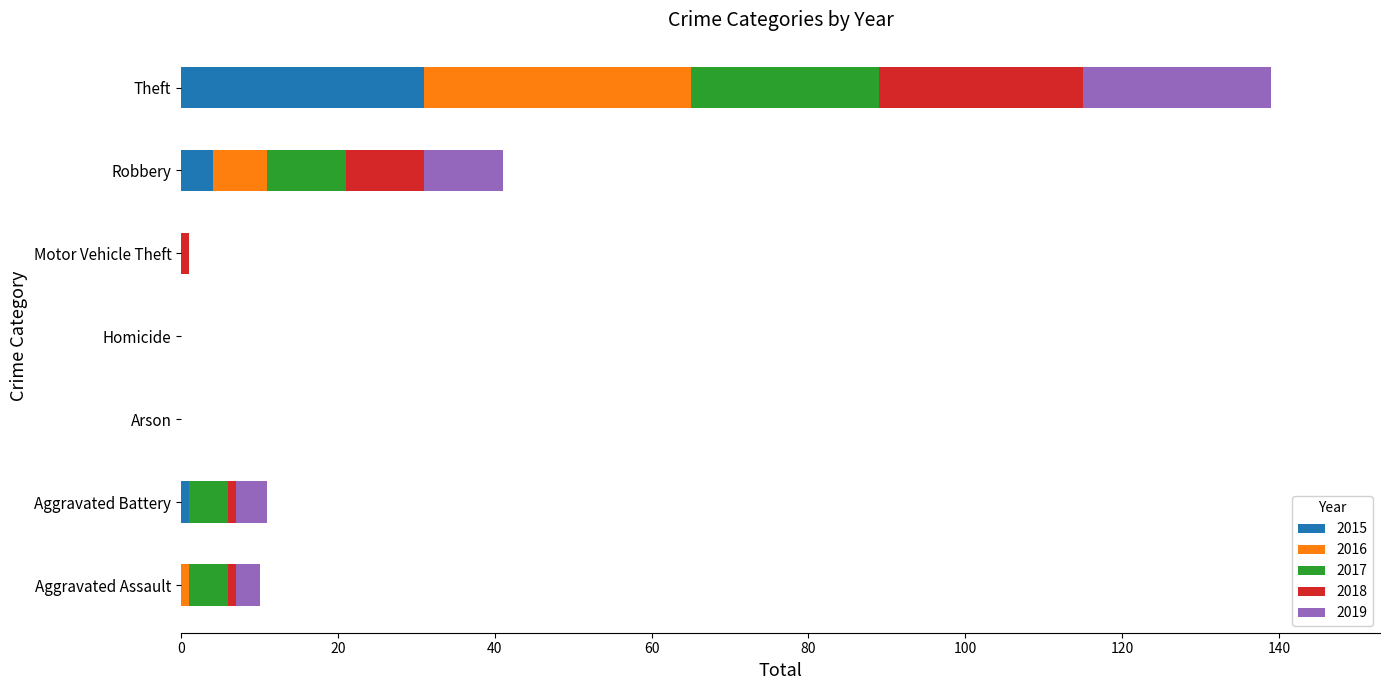

At which category is the sum across all series the highest?

Theft